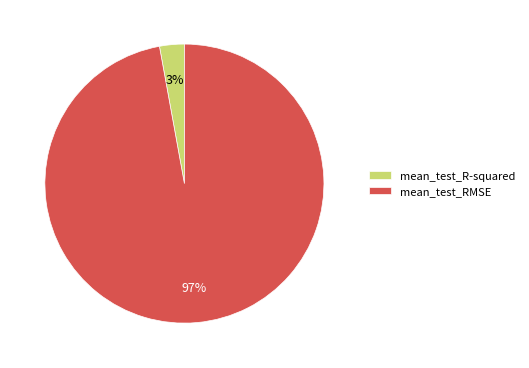

True or false: mean_test_RMSE accounts for 97% of the total.

True